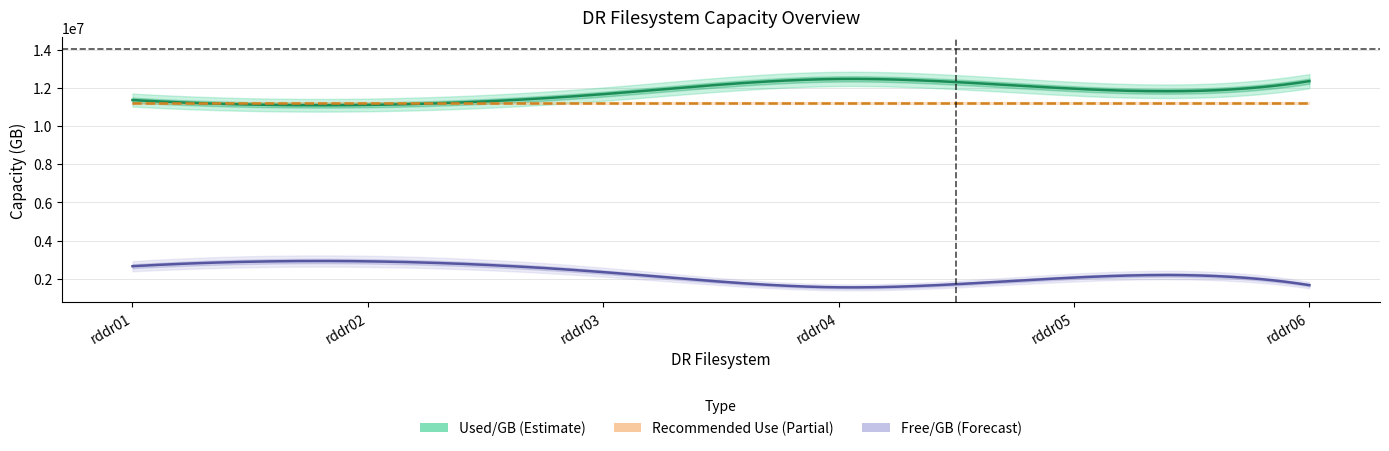

List the labels in order of Recommended Use value, smallest first.

rddr01, rddr02, rddr03, rddr04, rddr05, rddr06